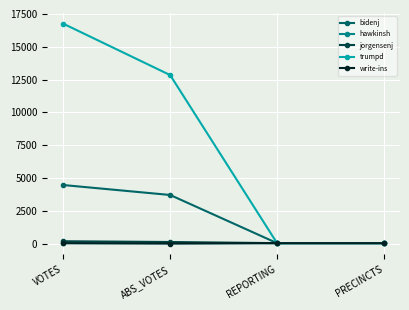

Between VOTES and REPORTING, which series saw the biggest shift?

trumpd